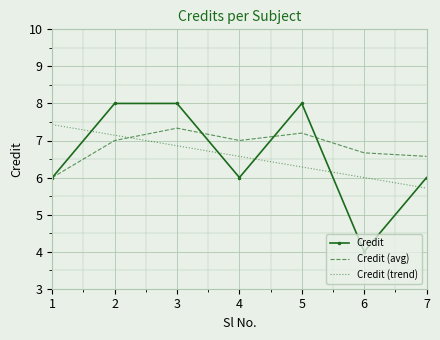

What is the spread (max minus min) of values at 5?

1.7